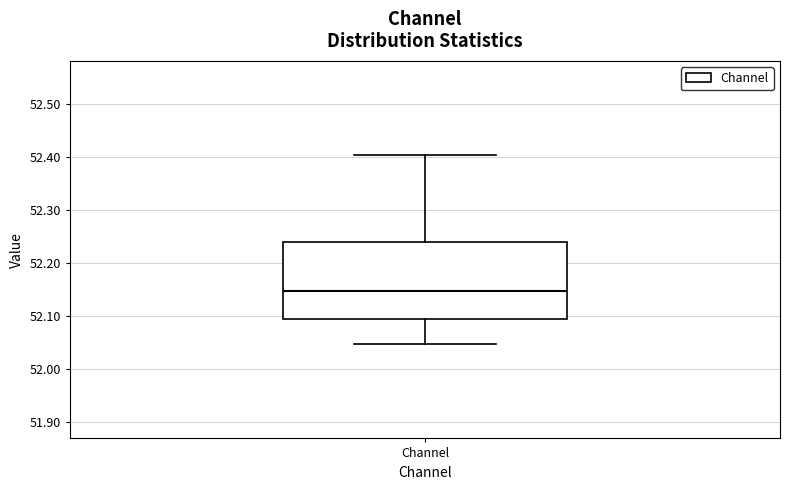

Read this box plot against the y-axis: the position of the median line, the range covered by the box, and the ends of both whiskers. The values are not printed on the chart, so give them approximately, as read against the axis.

median 52.15, box 52.09 to 52.24, whiskers 52.05 to 52.40